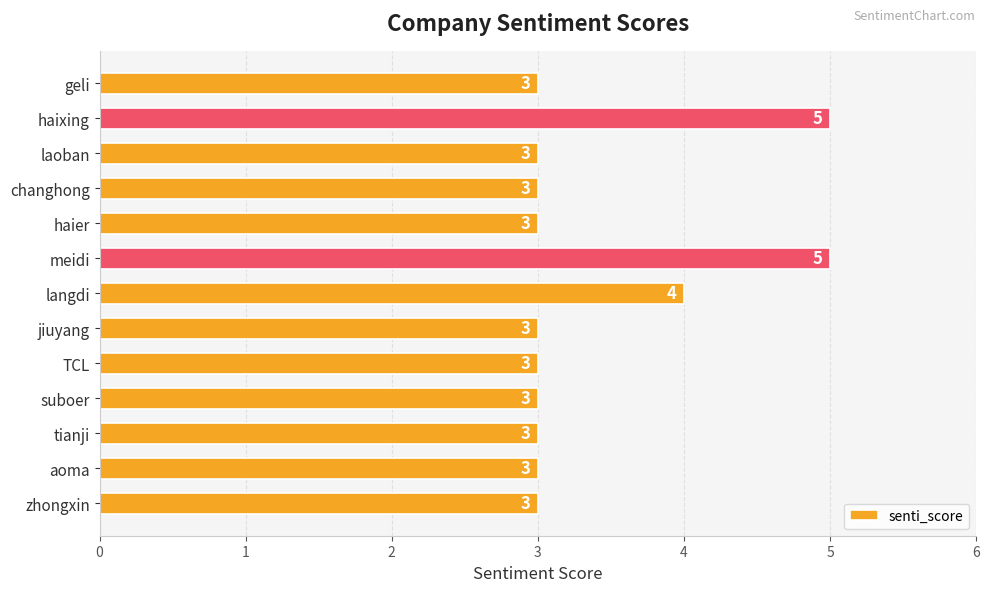

Reading bottom to top, extract all data points from this chart.

3	3	3	3	3	3	4	5	3	3	3	5	3